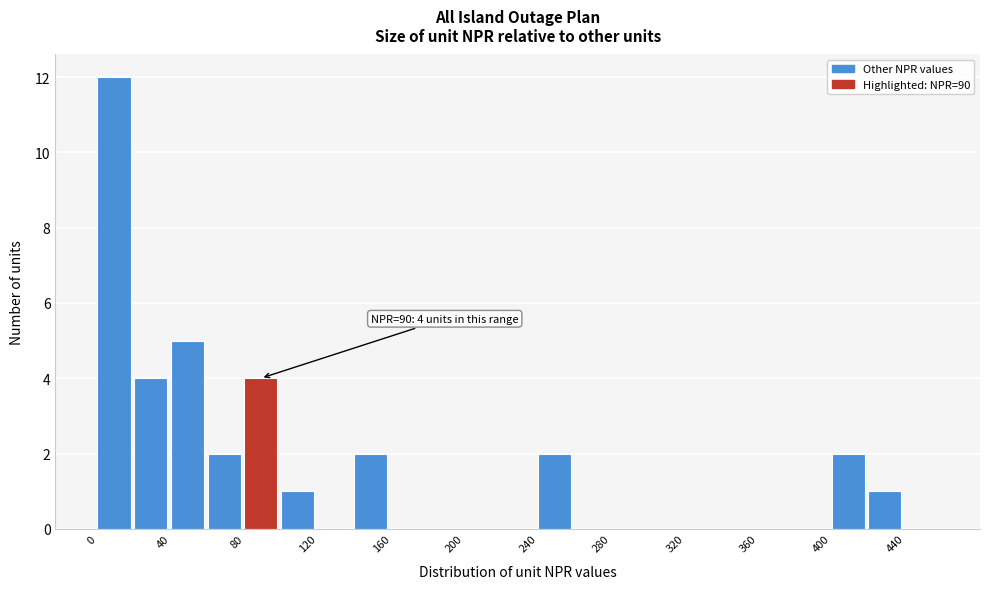

Over which range of the x-axis is the bar tallest?

0 to 20